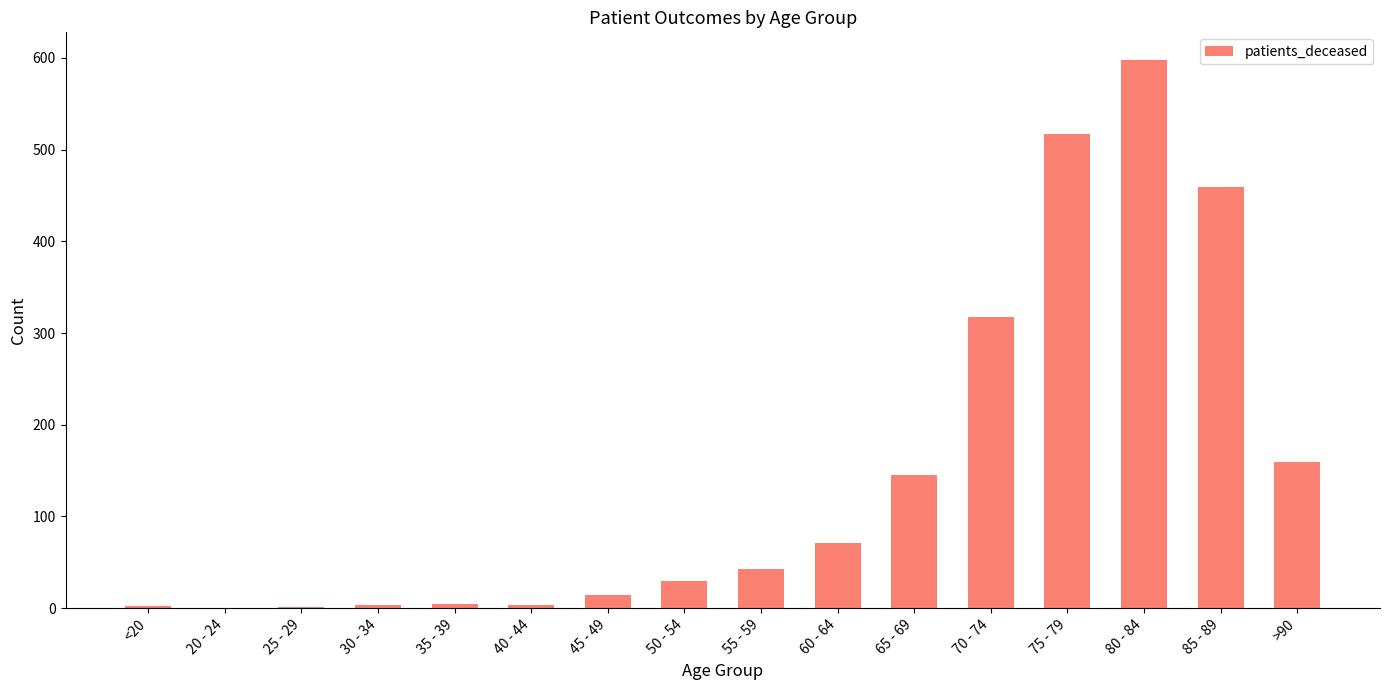

What is the approximate value at 80 - 84?

598